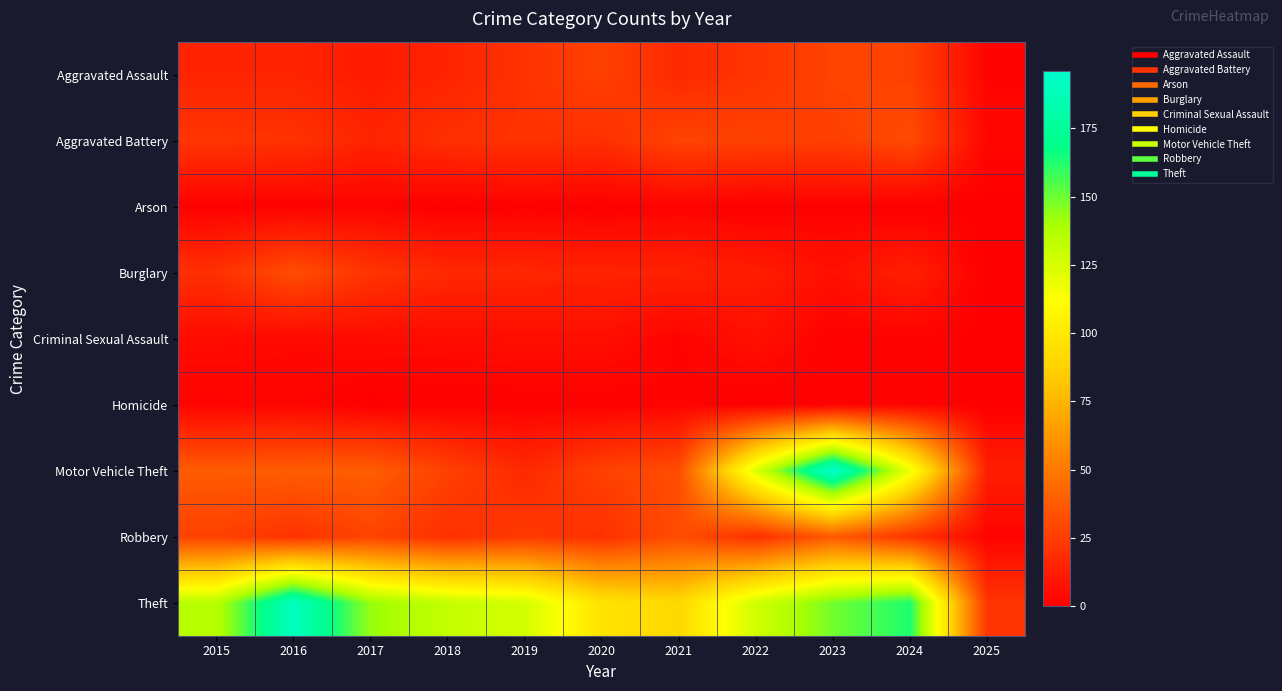

Which category has the highest value across all series?

2023